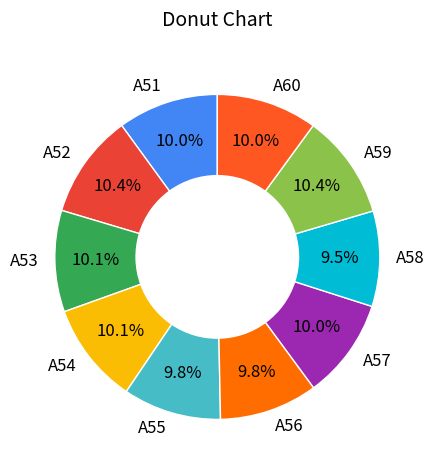

True or false: A53 accounts for 10% of the total.

True